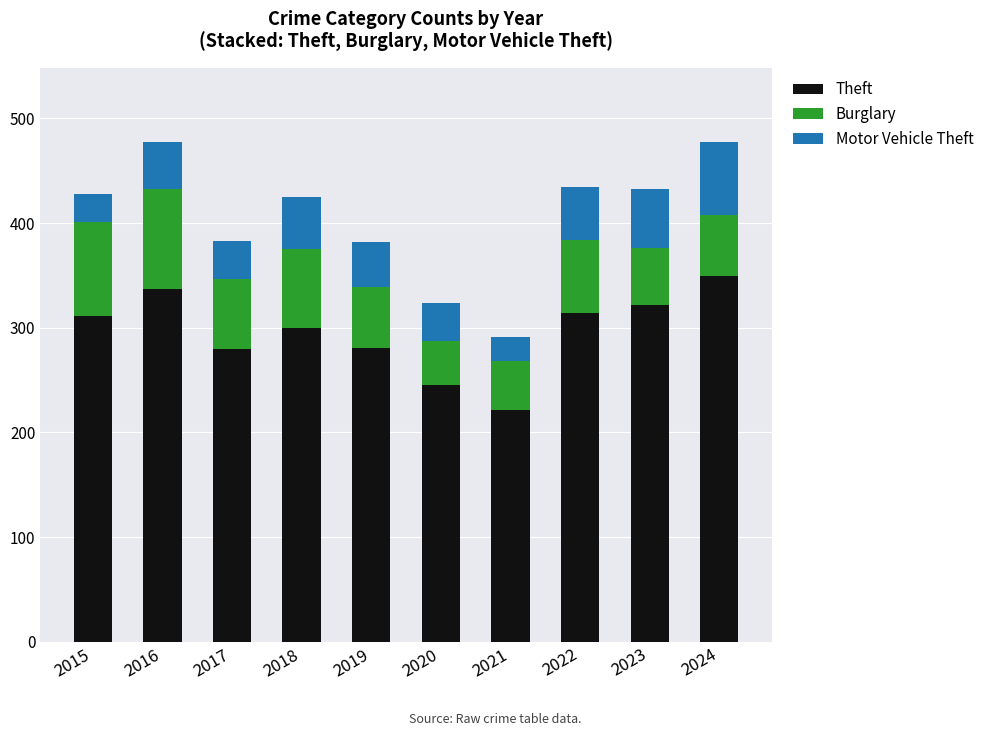

Is it true that Theft equals 50 at 2020?

False